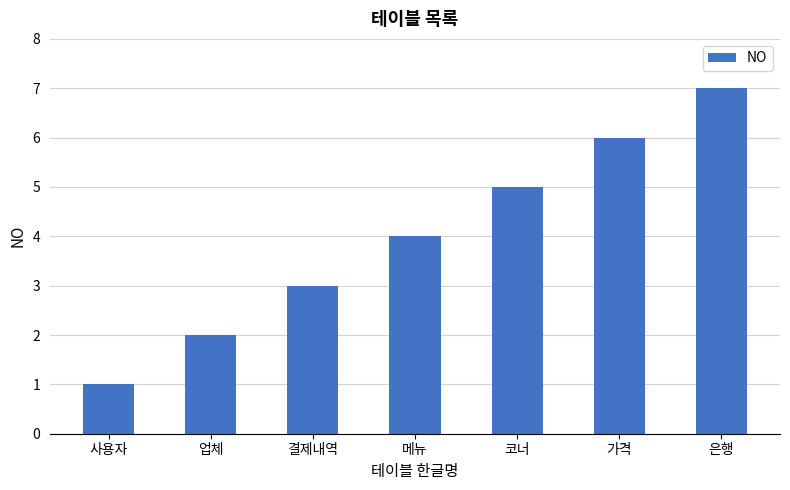

What is the approximate value at 사용자?

1